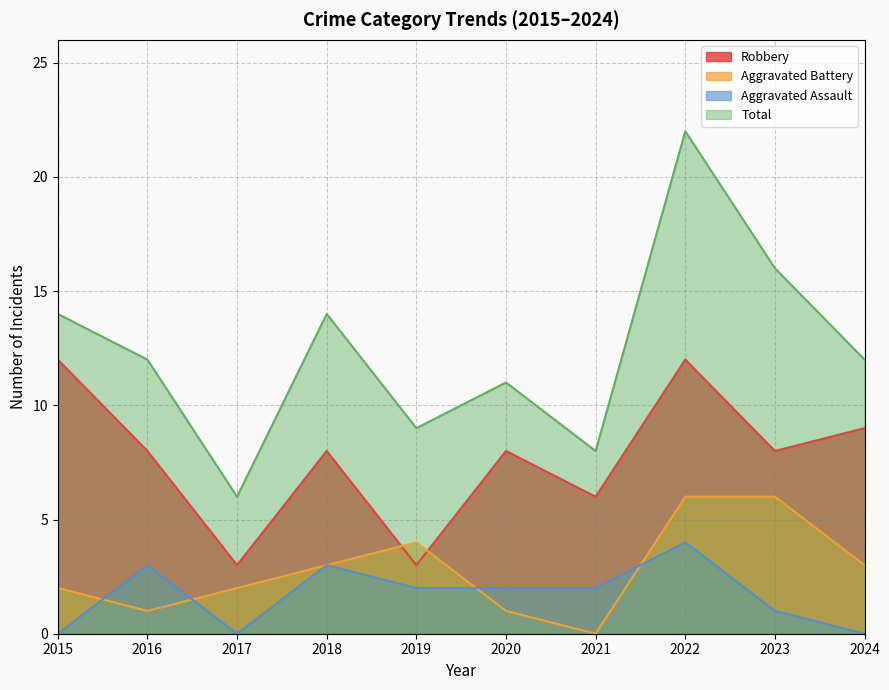

What is the value of the Robbery point at the 4th from the left?

8